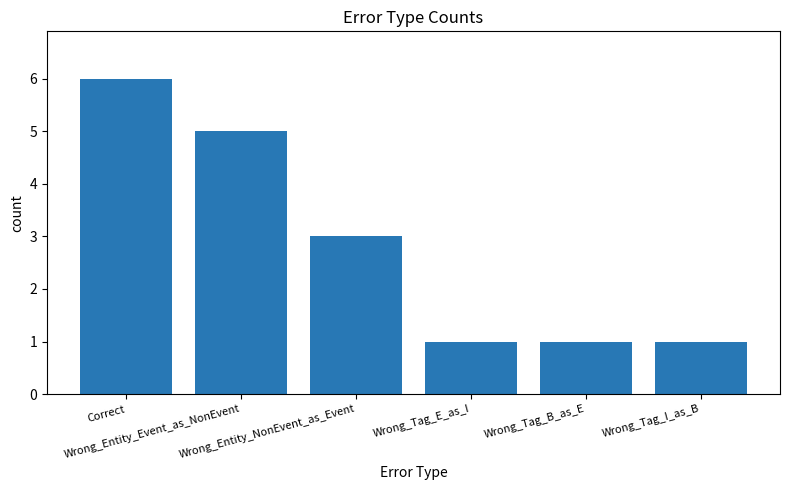

What is the sum of all values?

17